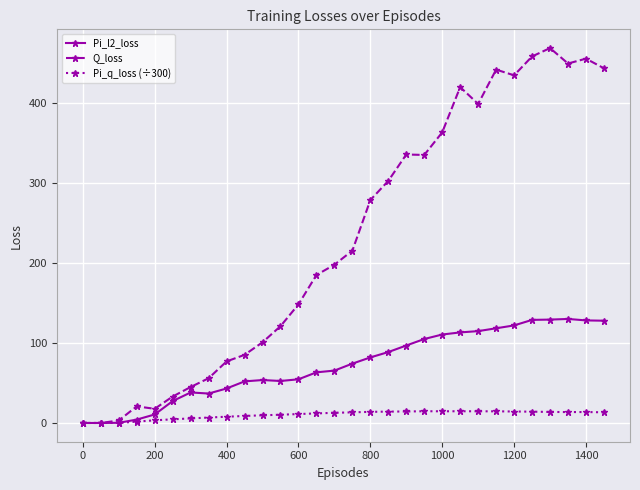

True or false: Pi_l2_loss has more than 1 interior local peaks.

True